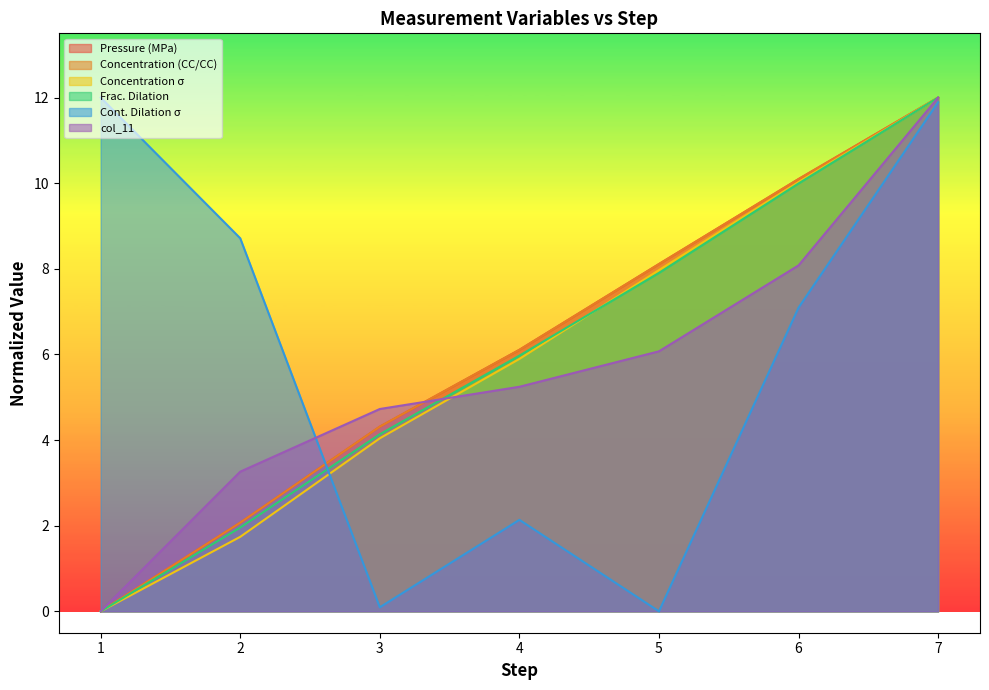

What is the difference between the Concentration (CC/CC) values at 2 and 7?

9.9